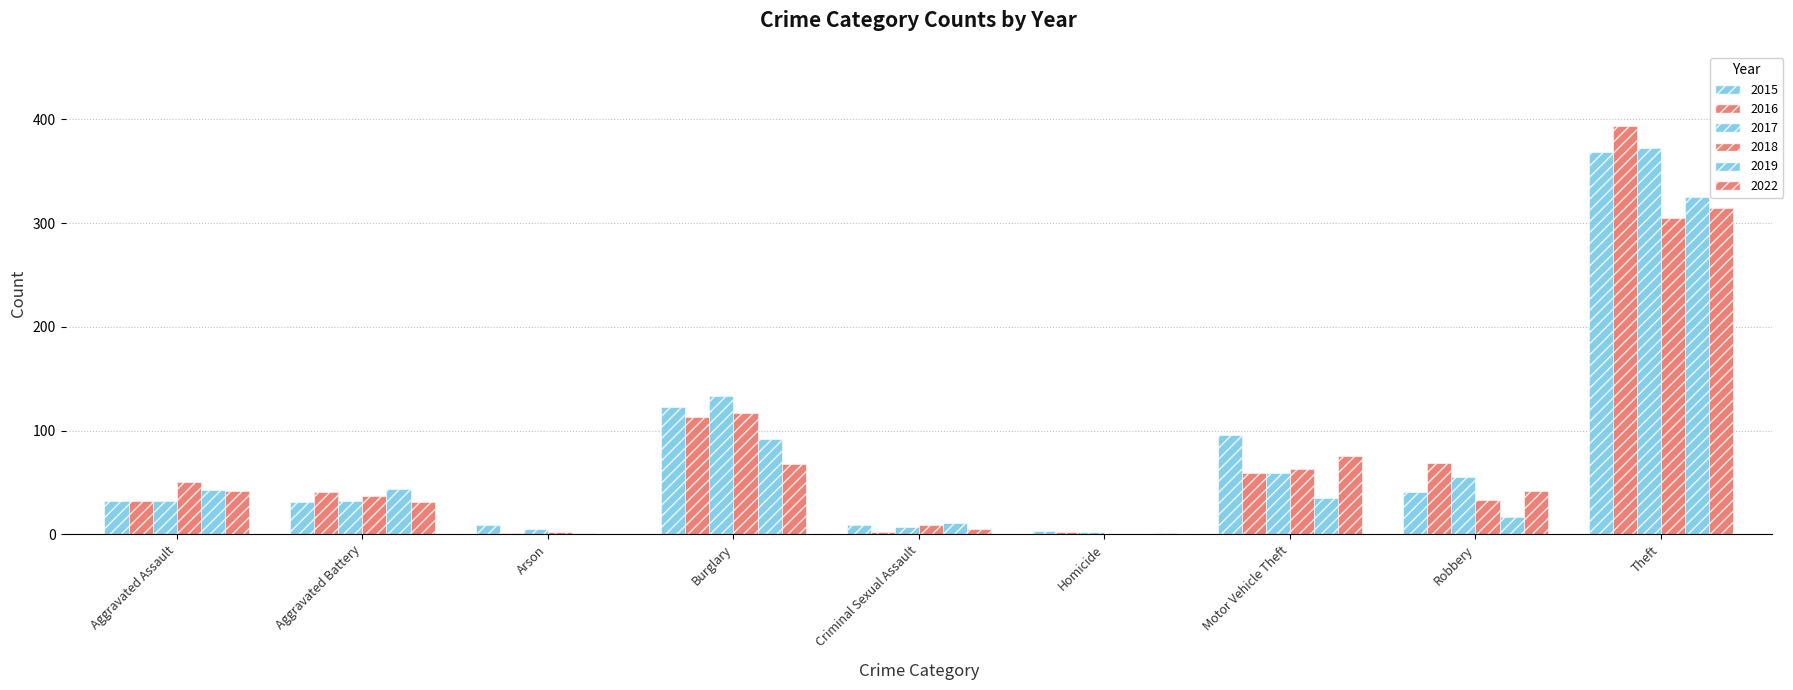

Reading right to left, list all the values displayed in this chart.

2015: Theft=369	Robbery=41	Motor Vehicle Theft=96	Homicide=3	Criminal Sexual Assault=9	Burglary=123	Arson=9	Aggravated Battery=31	Aggravated Assault=32
2016: Theft=394	Robbery=69	Motor Vehicle Theft=59	Homicide=2	Criminal Sexual Assault=2	Burglary=113	Arson=1	Aggravated Battery=41	Aggravated Assault=32
2017: Theft=372	Robbery=55	Motor Vehicle Theft=59	Homicide=2	Criminal Sexual Assault=7	Burglary=133	Arson=5	Aggravated Battery=32	Aggravated Assault=32
2018: Theft=305	Robbery=33	Motor Vehicle Theft=63	Homicide=0	Criminal Sexual Assault=9	Burglary=117	Arson=2	Aggravated Battery=37	Aggravated Assault=50
2019: Theft=325	Robbery=17	Motor Vehicle Theft=35	Homicide=0	Criminal Sexual Assault=11	Burglary=92	Arson=1	Aggravated Battery=44	Aggravated Assault=43
2022: Theft=315	Robbery=42	Motor Vehicle Theft=75	Homicide=1	Criminal Sexual Assault=5	Burglary=68	Arson=0	Aggravated Battery=31	Aggravated Assault=42